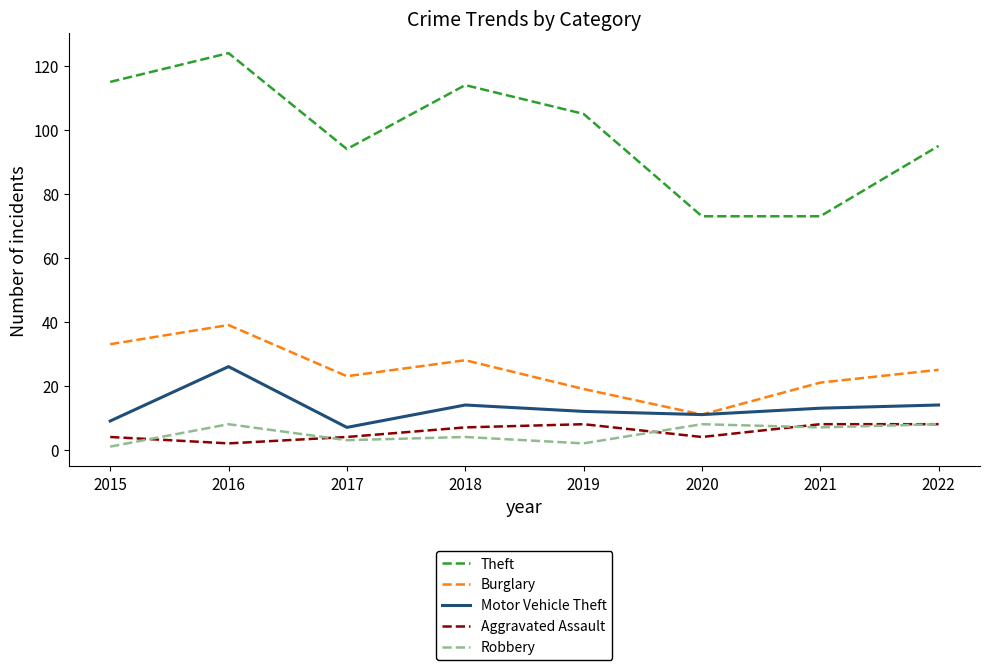

True or false: Motor Vehicle Theft and Robbery cross at least once.

False